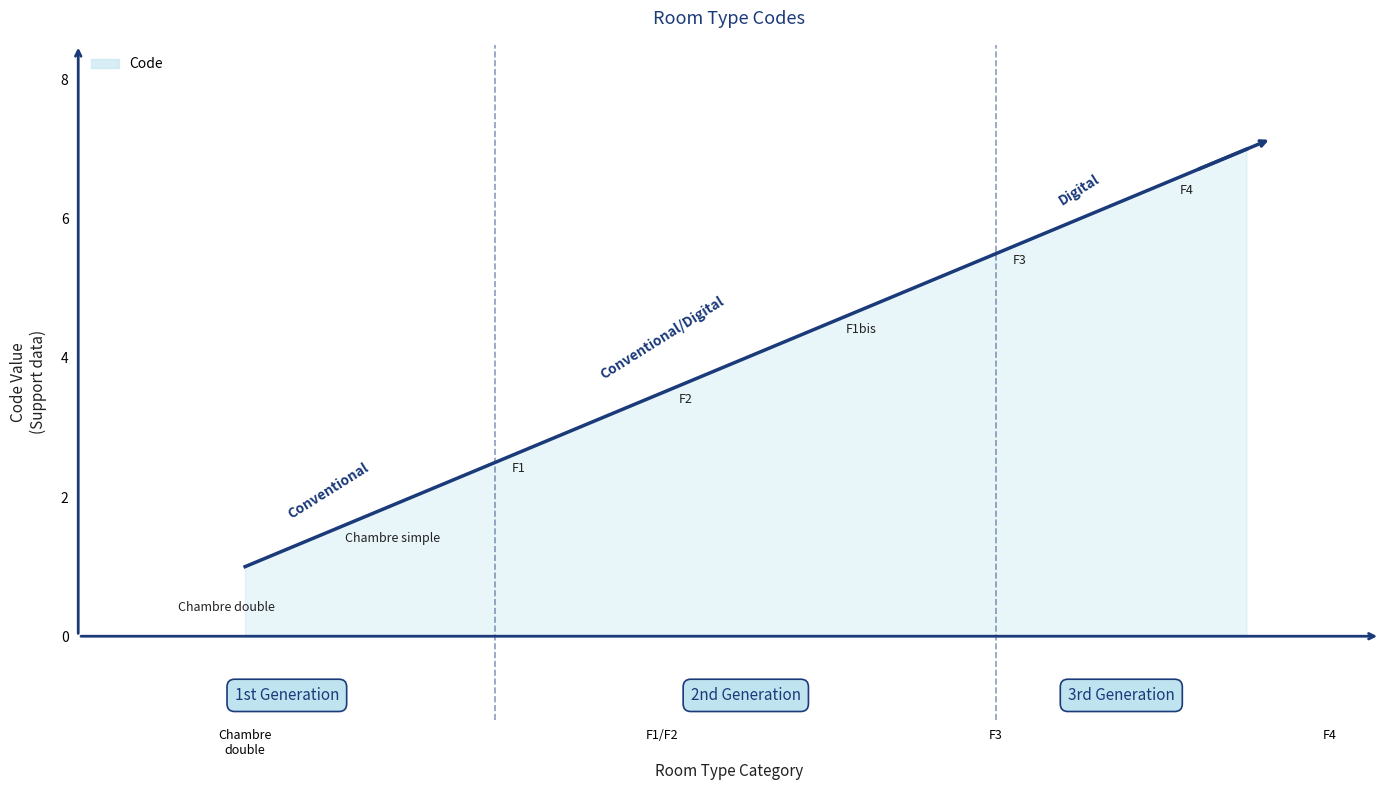

What is the average value?

4